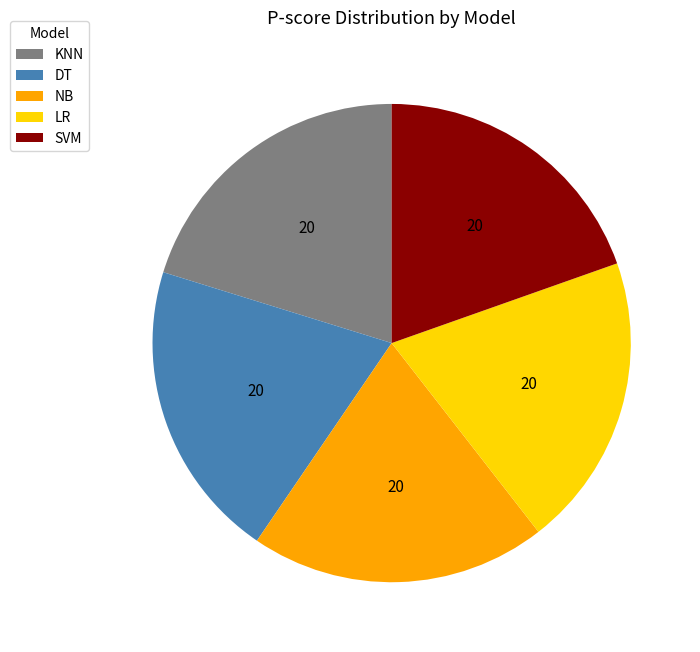

Is there any slice that represents more than half of the pie?

No